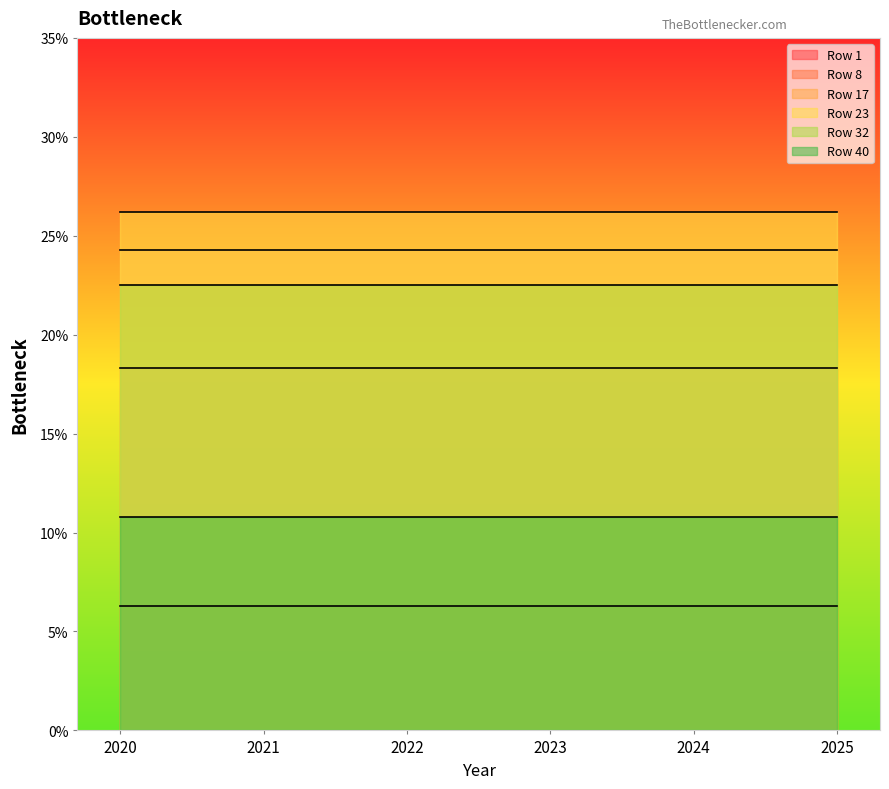

Rank the series at 2023 from lowest to highest value.

Row 1, Row 40, Row 8, Row 32, Row 17, Row 23